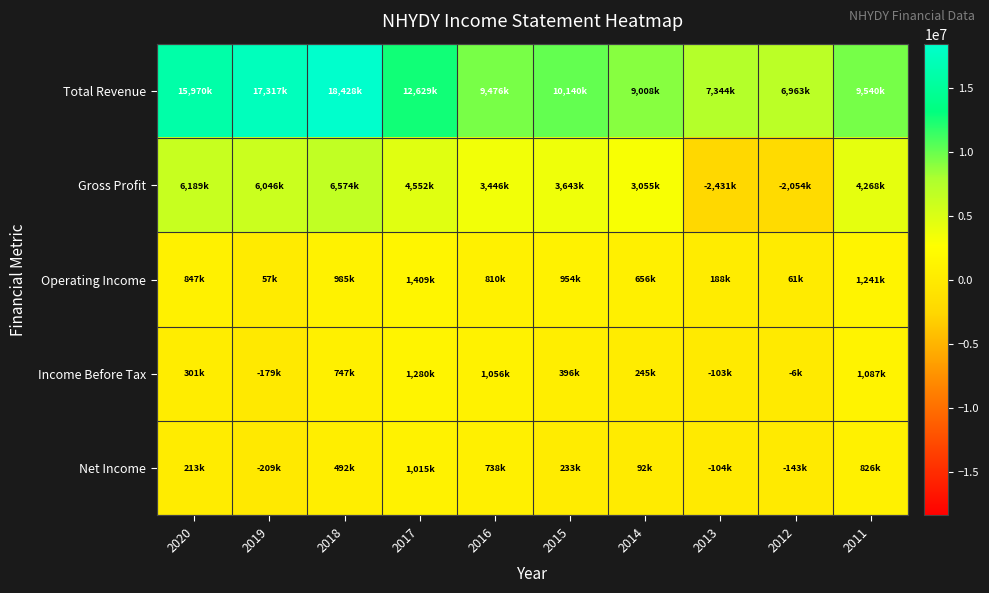

At 2011, list the series in order from smallest to largest.

Net Income, Income Before Tax, Operating Income, Gross Profit, Total Revenue